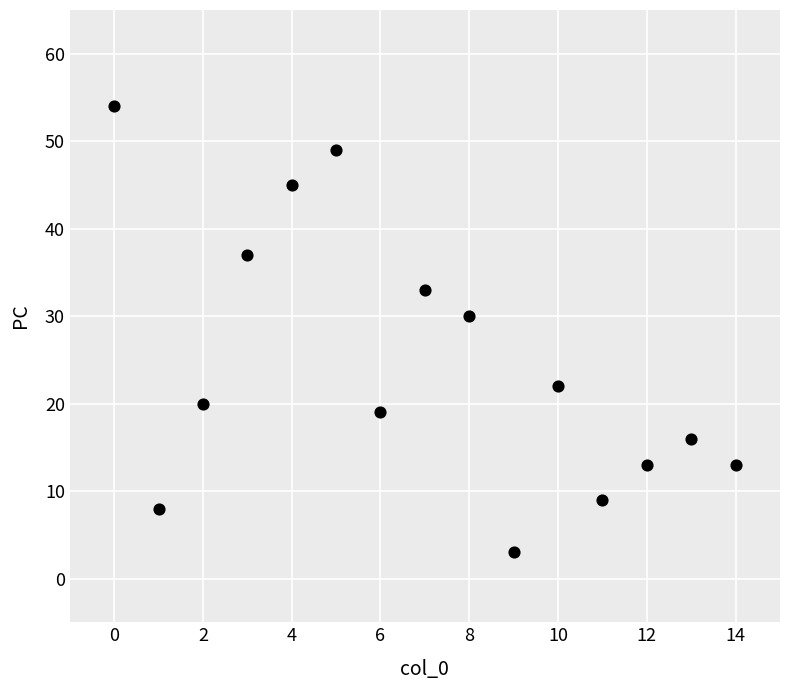

What is the range of Y values (max minus min)?

51